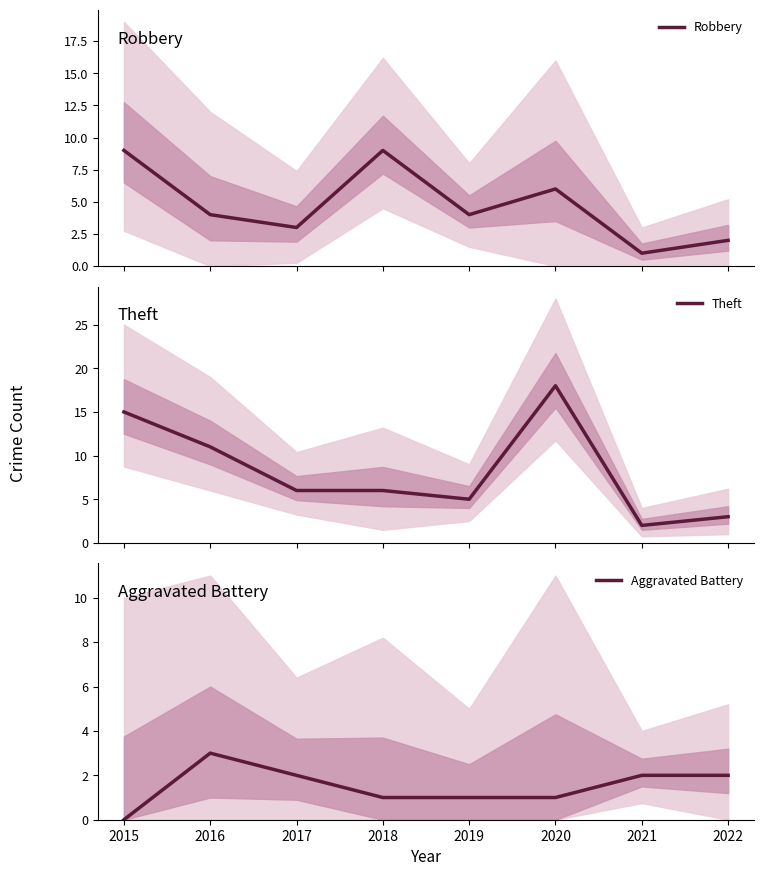

Reading right to left, what are all the values shown in this chart?

Robbery: 2022=2	2021=1	2020=6	2019=4	2018=9	2017=3	2016=4	2015=9
Theft: 2022=3	2021=2	2020=18	2019=5	2018=6	2017=6	2016=11	2015=15
Aggravated Battery: 2022=2	2021=2	2020=1	2019=1	2018=1	2017=2	2016=3	2015=0